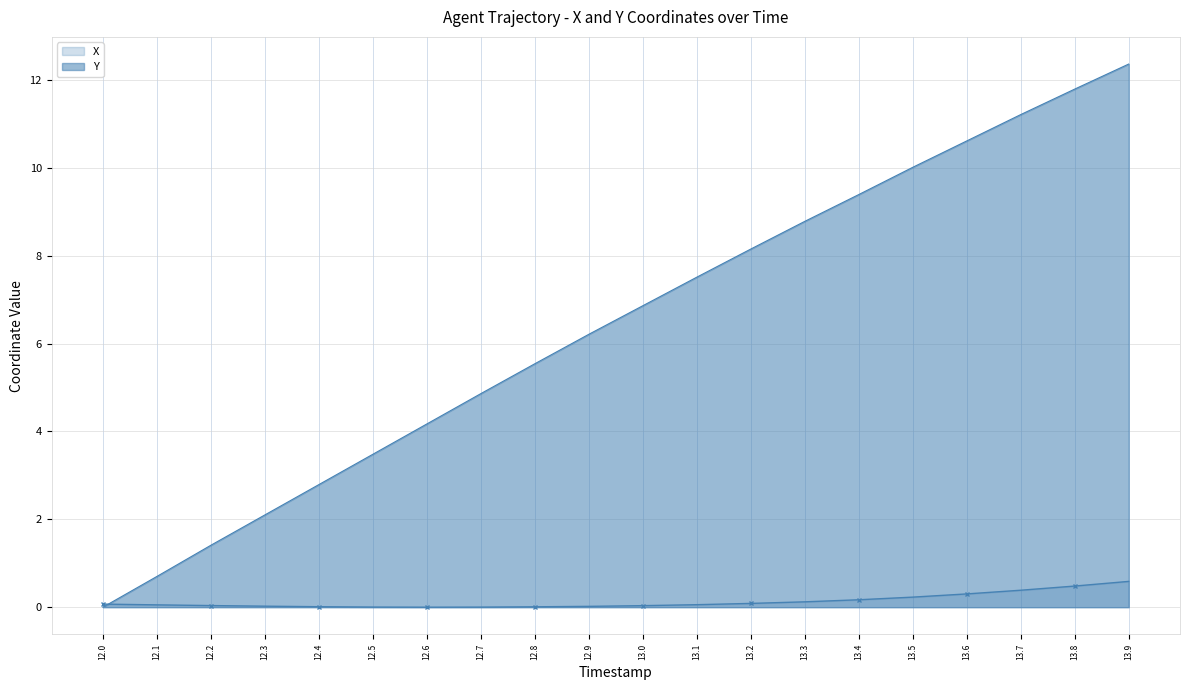

Rank the series at 12.7 from highest to lowest value.

Y, X